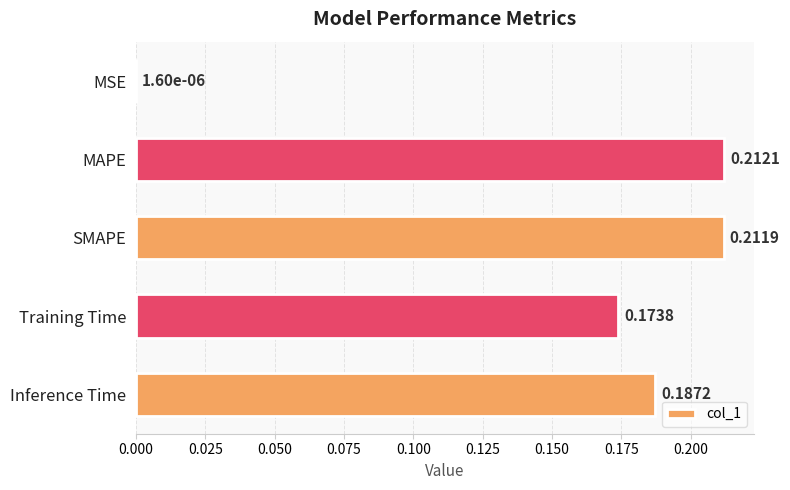

What is the sum of all values?

0.8